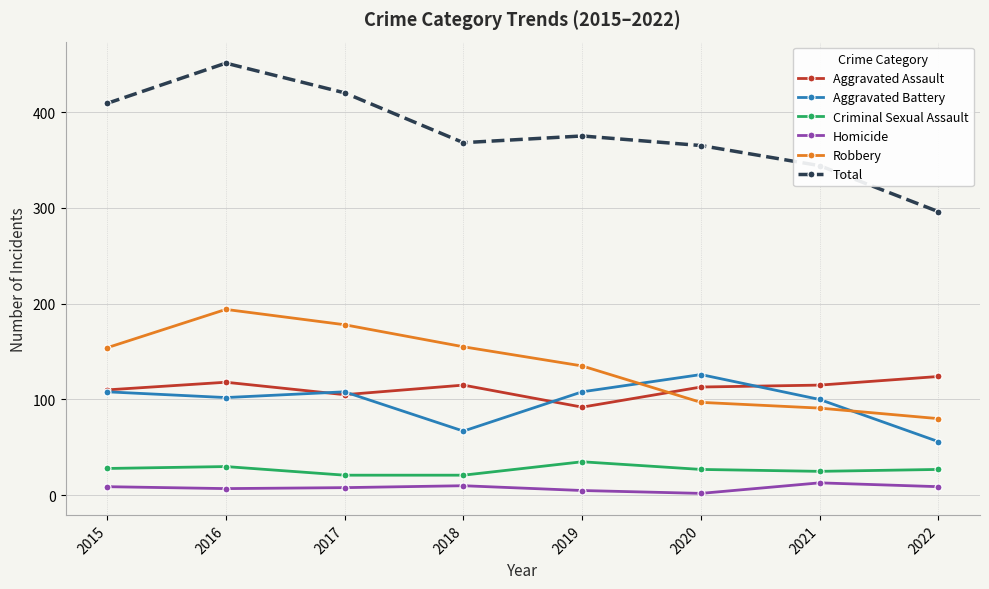

What is the maximum value shown in the chart?

451